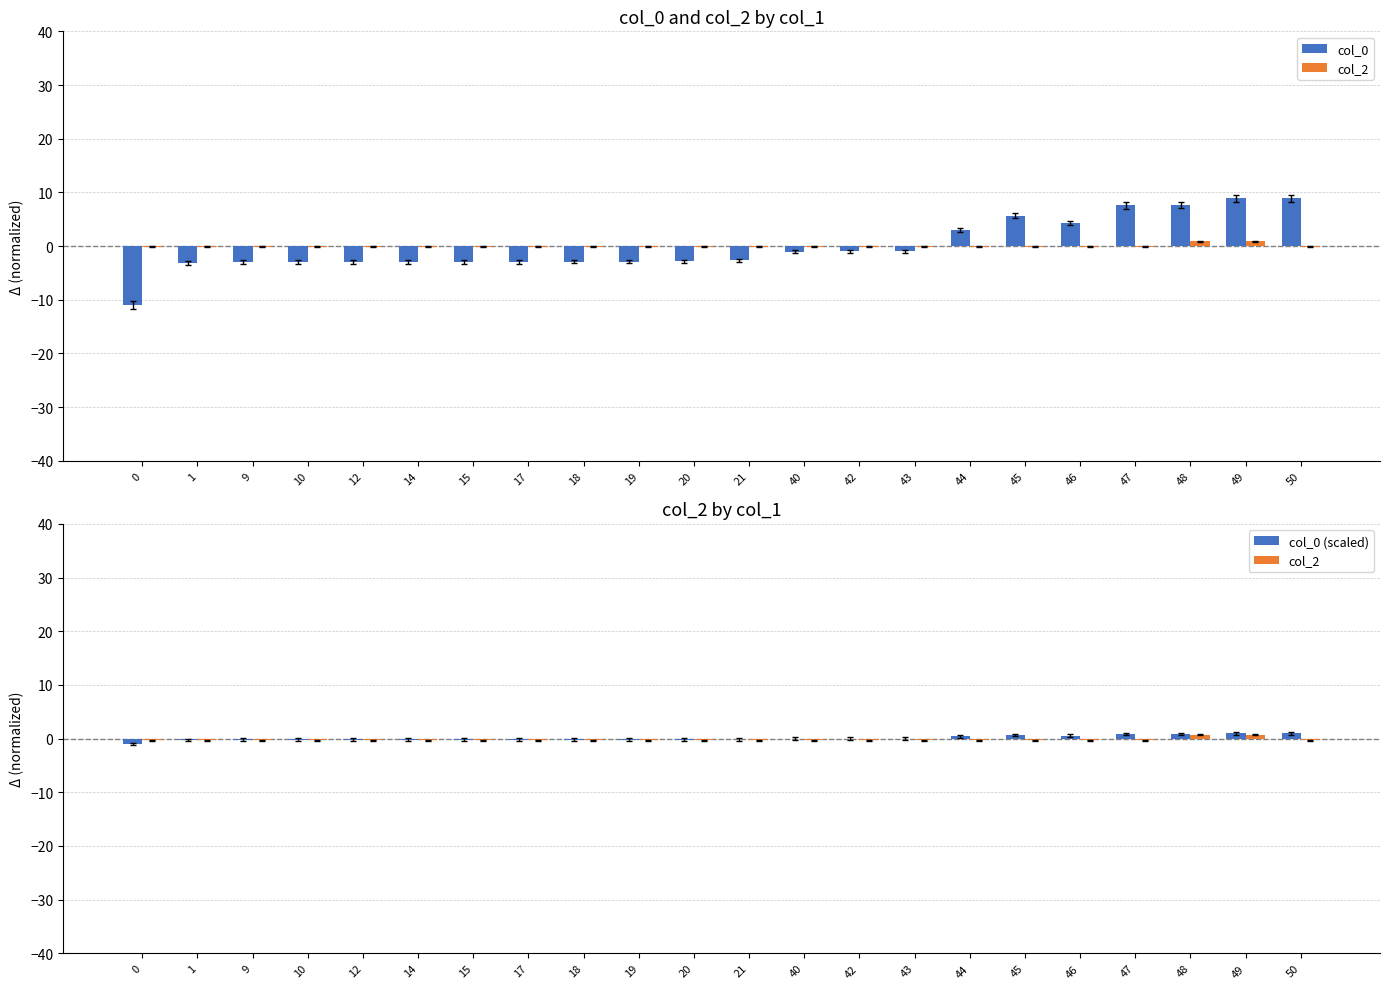

How many series are shown in this chart?

3